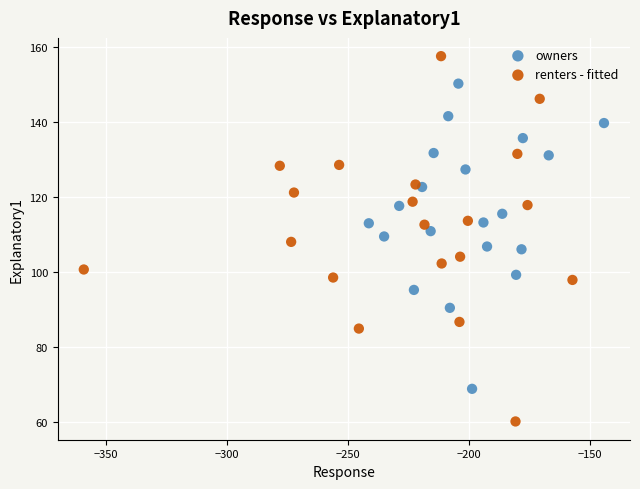

Which series has the largest Y range (max minus min)?

renters - fitted